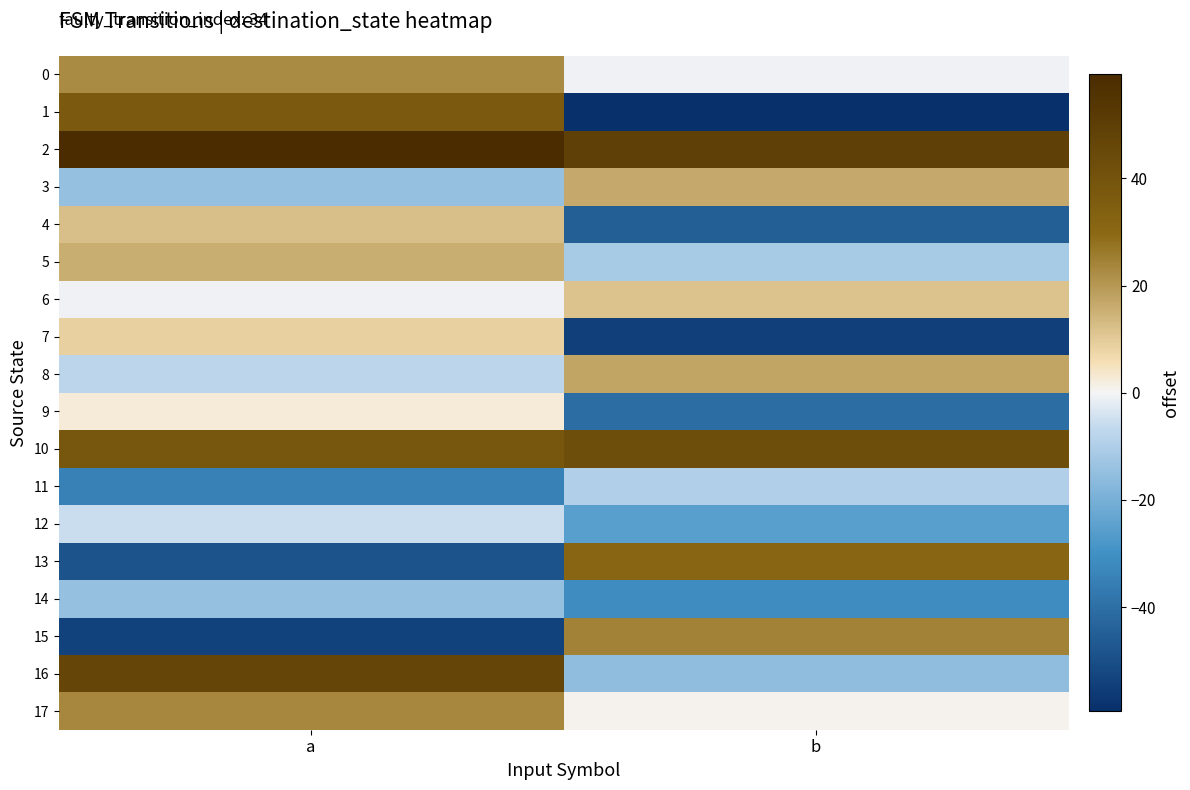

Count the number of data series in this chart.

18